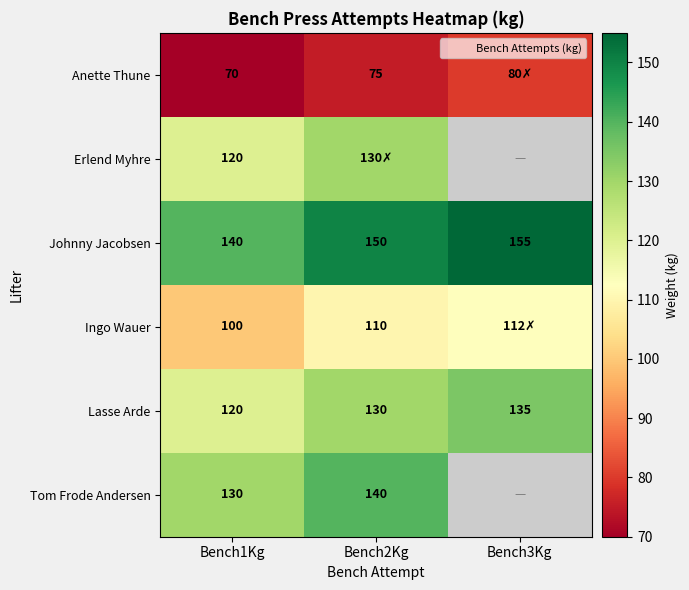

How many Johnny Jacobsen values are between 140 and 155?

3